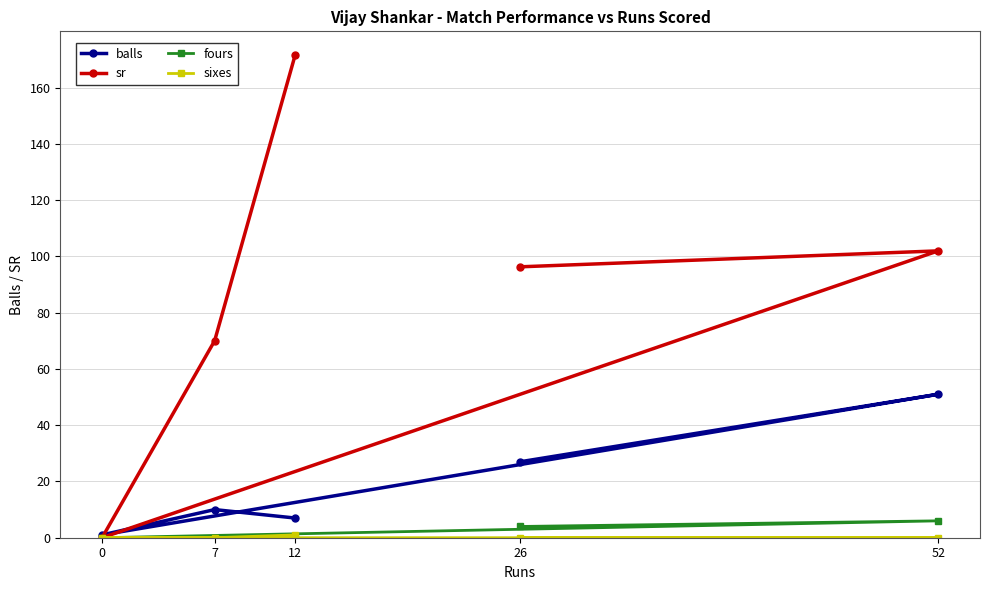

Which series has the widest spread of values?

sr